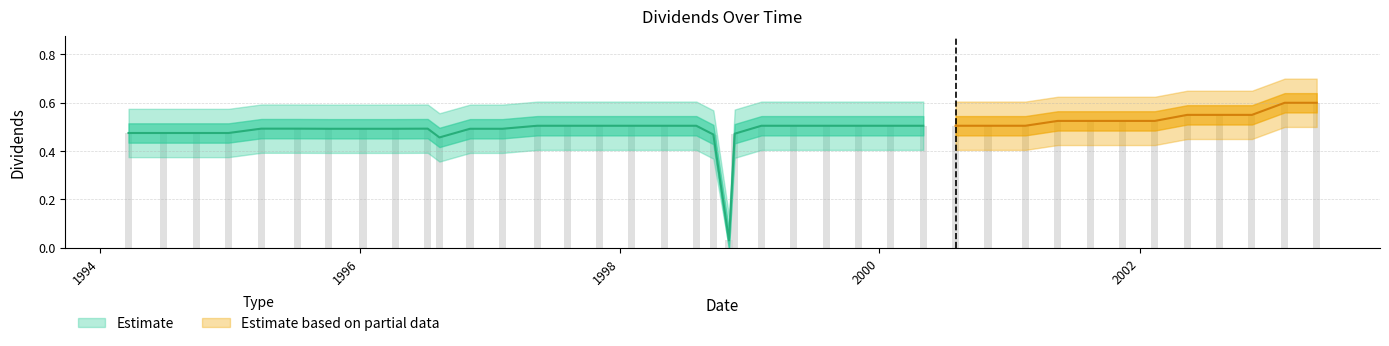

What is the label of the 8th bar from the left?

1996-01-10